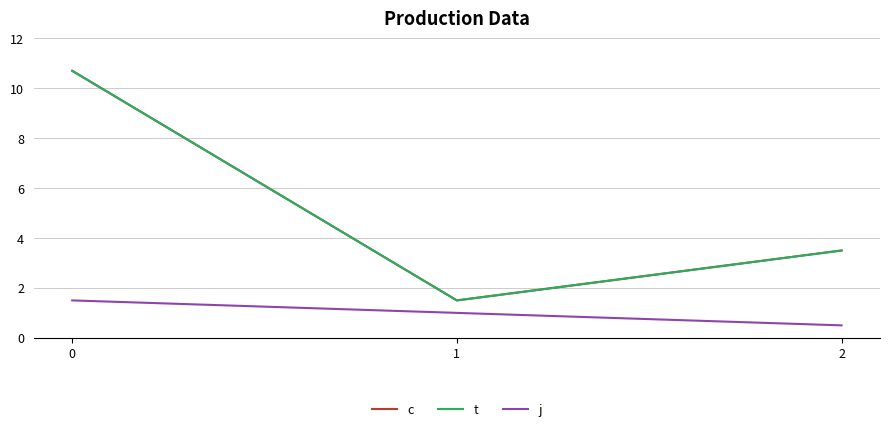

Rank the series at 0 from lowest to highest value.

j, c, t